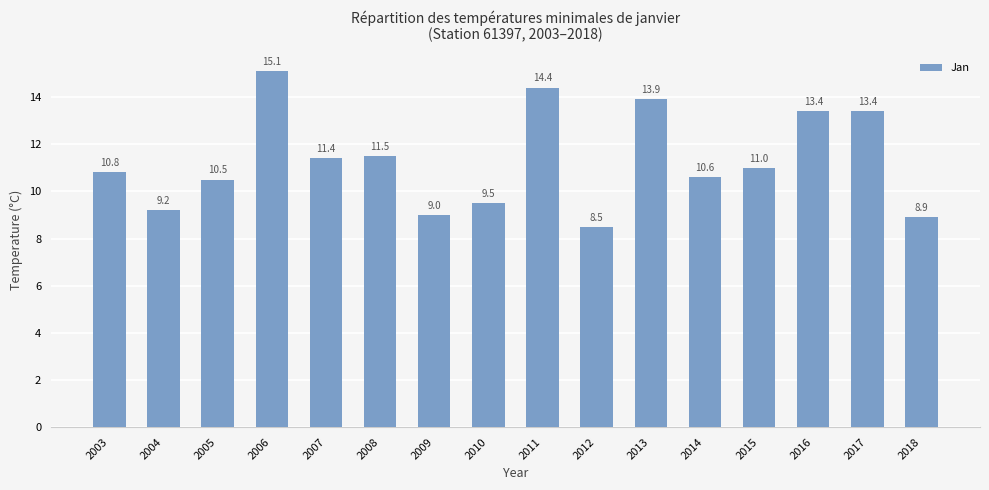

Reading left to right, extract all data points from this chart.

2003=10.8	2004=9.2	2005=10.5	2006=15.1	2007=11.4	2008=11.5	2009=9.0	2010=9.5	2011=14.4	2012=8.5	2013=13.9	2014=10.6	2015=11.0	2016=13.4	2017=13.4	2018=8.9